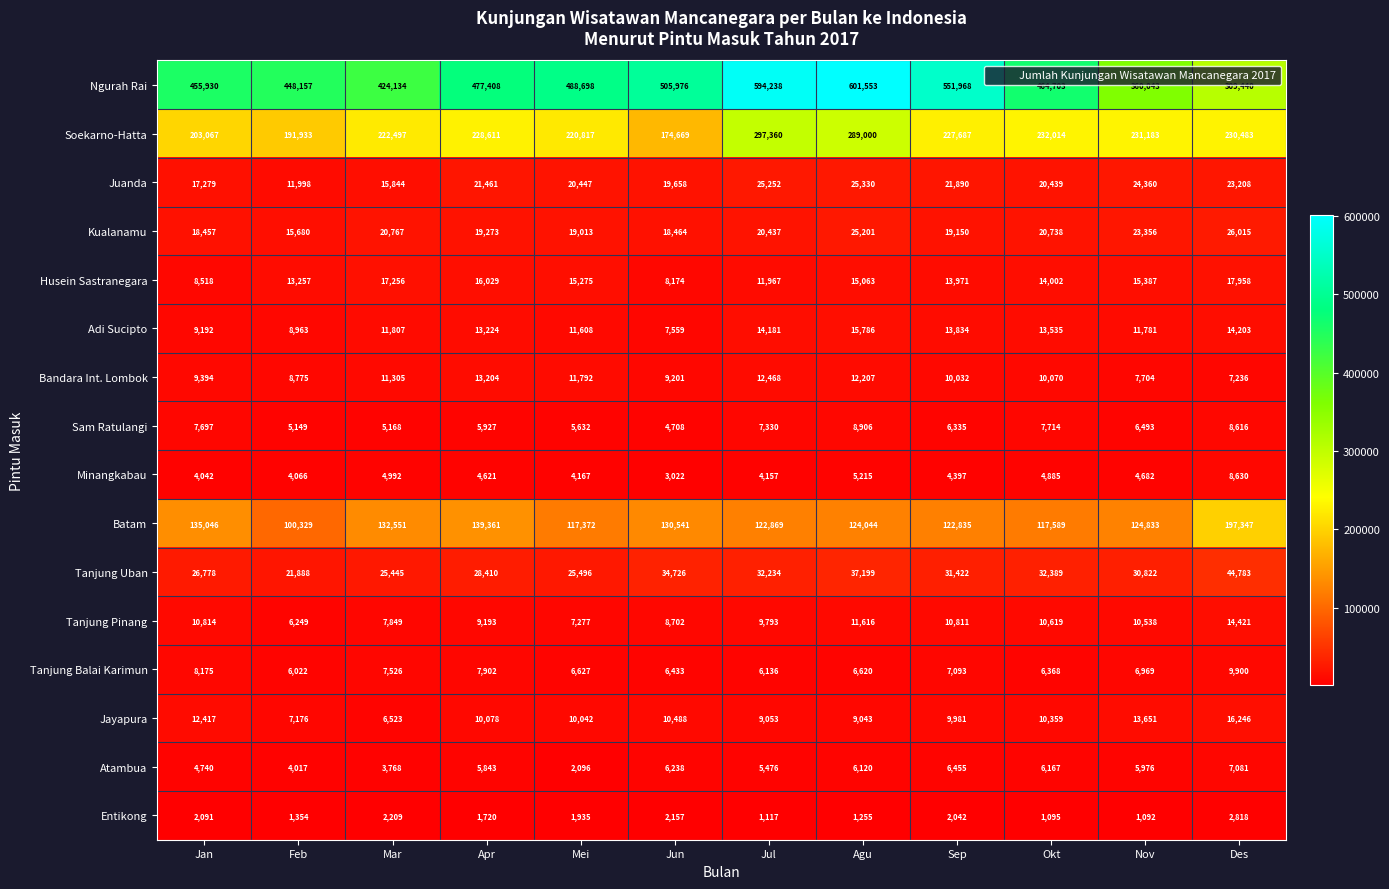

Rank the series by their maximum value, from highest to lowest.

Ngurah Rai, Soekarno-Hatta, Batam, Tanjung Uban, Kualanamu, Juanda, Husein Sastranegara, Jayapura, Adi Sucipto, Tanjung Pinang, Bandara Int. Lombok, Tanjung Balai Karimun, Sam Ratulangi, Minangkabau, Atambua, Entikong